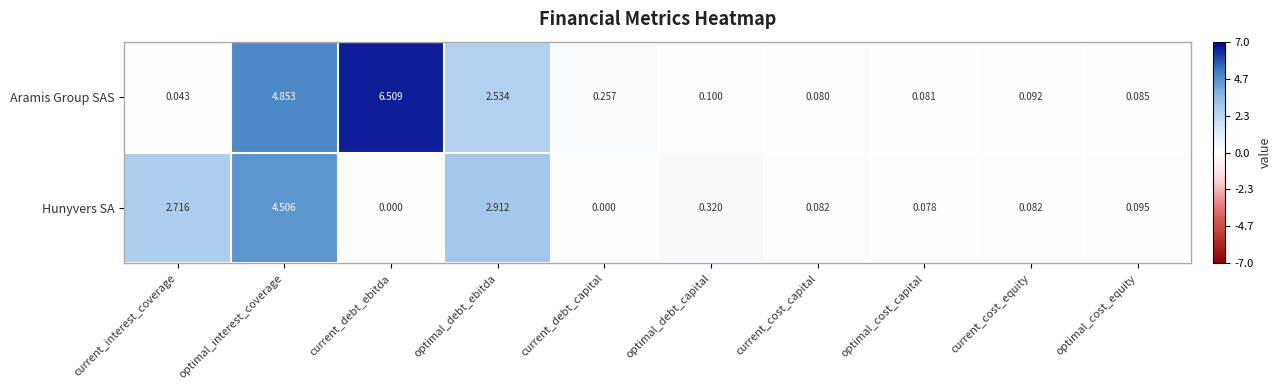

At which label is Hunyvers SA closest to 2?

current_interest_coverage